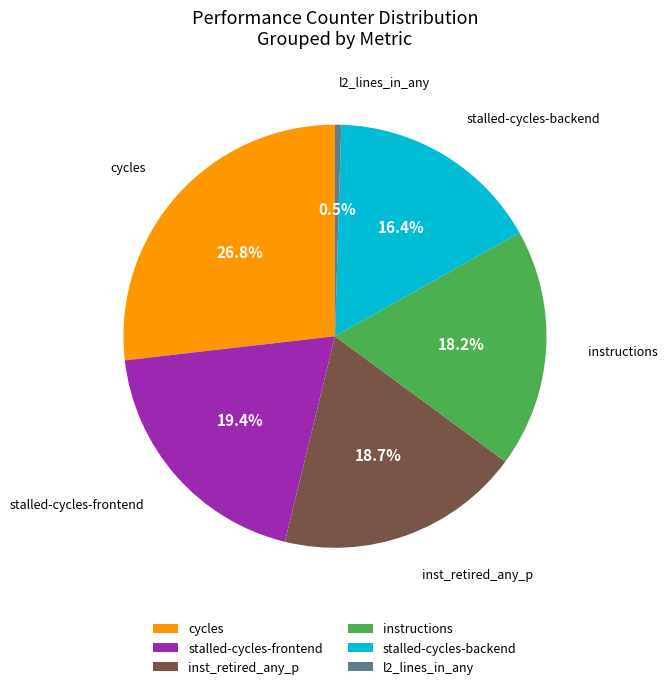

Which has a higher value, l2_lines_in_any or stalled-cycles-backend?

stalled-cycles-backend